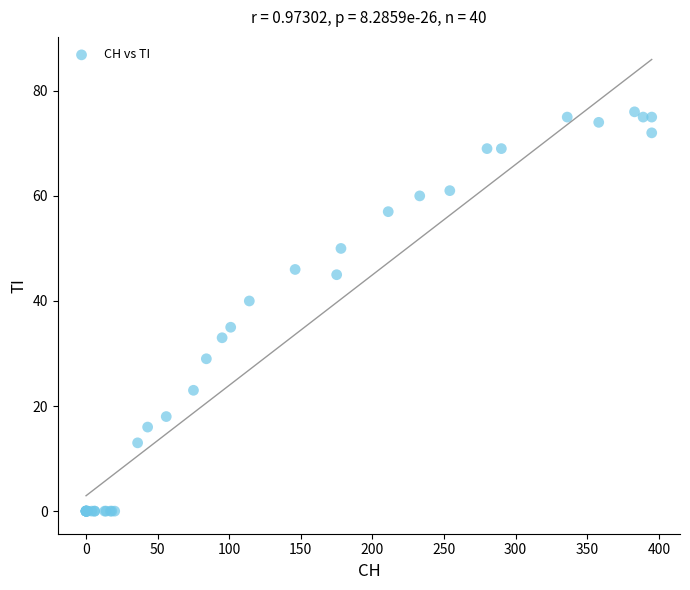

What Y value in the scatter plot is closest to 38?

40